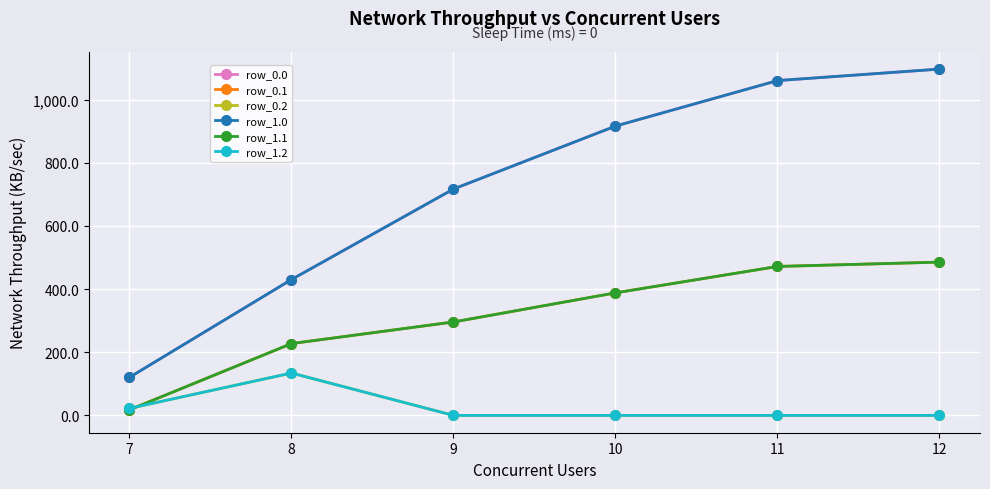

True or false: row_0.0 has a value of 67.6 at 7.

False